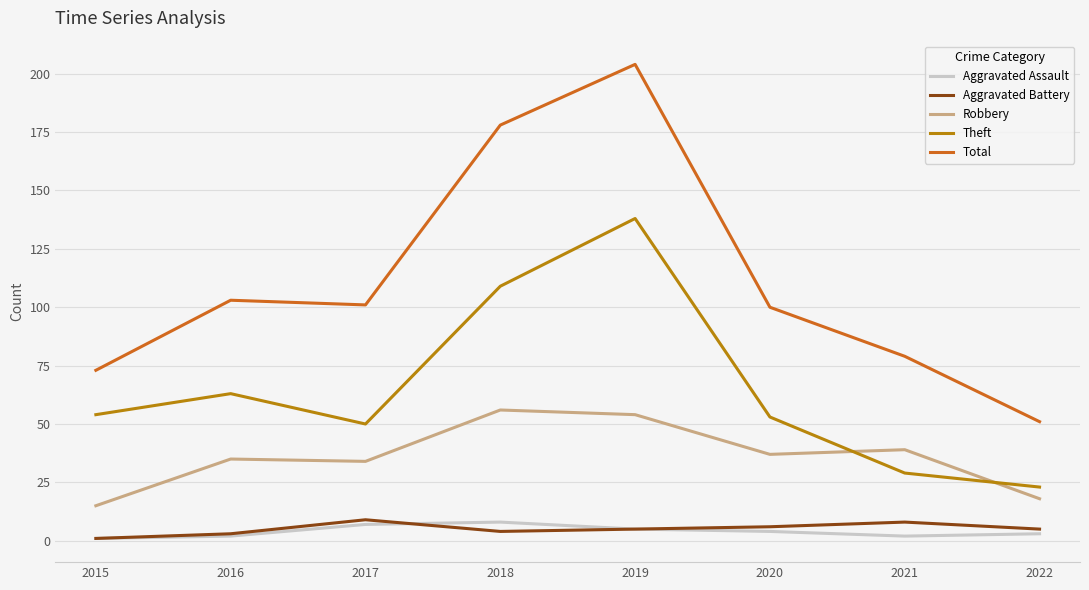

Does the chart have visible grid lines?

Yes